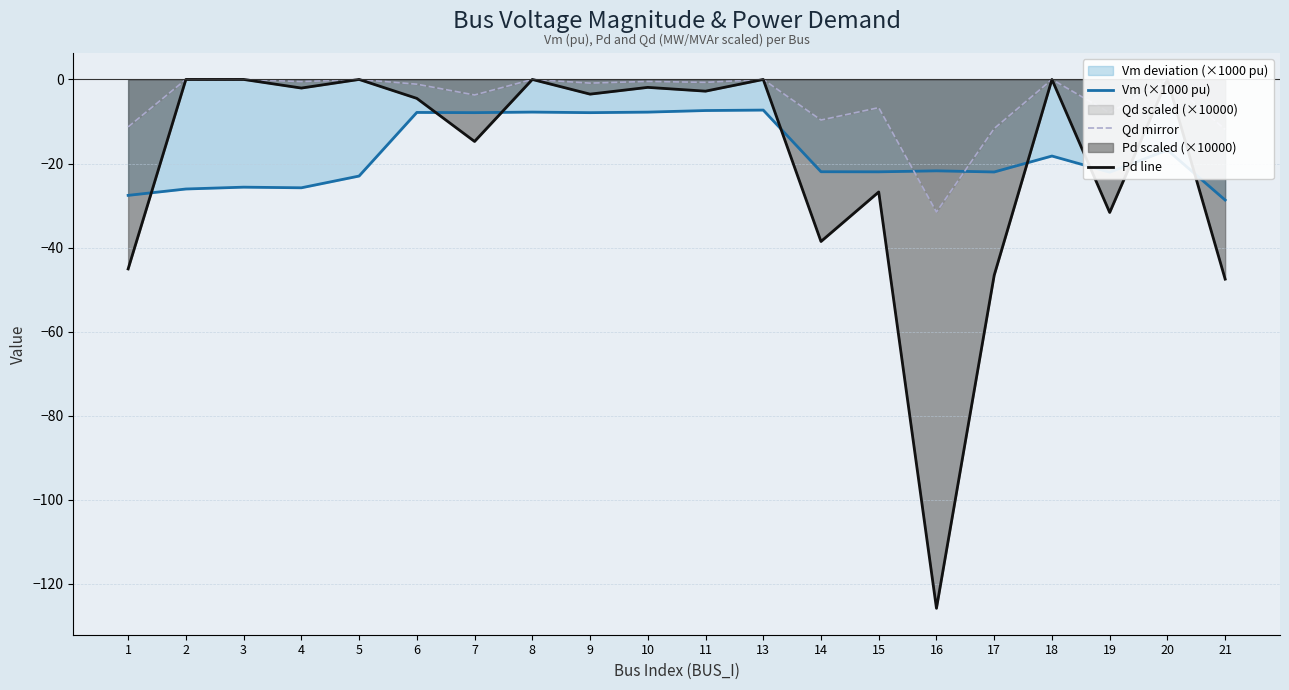

True or false: Vm (×1000 pu) has more than 0 points higher than both neighbors.

True